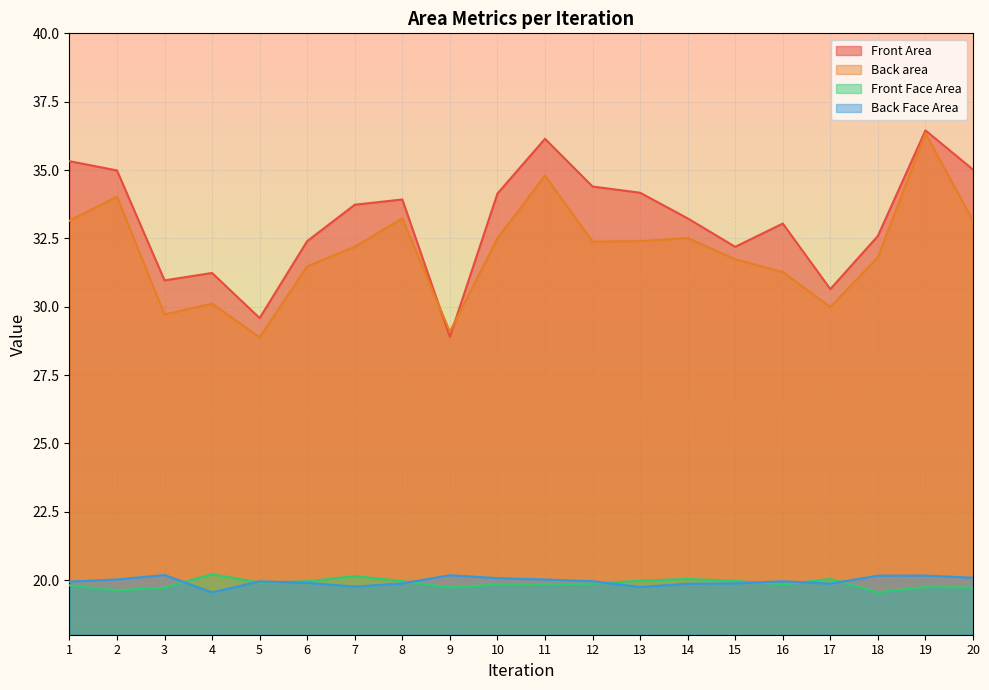

At which category does Back area reach its first local valley?

3